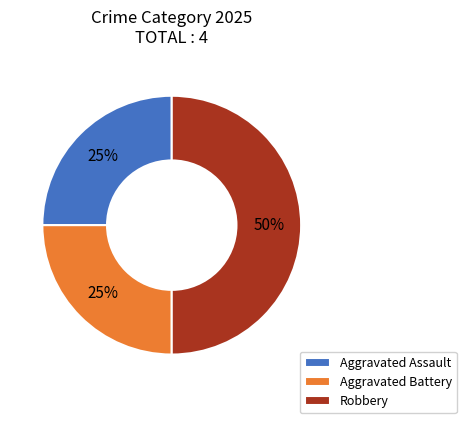

To the nearest percent, what portion does Aggravated Battery represent?

25%